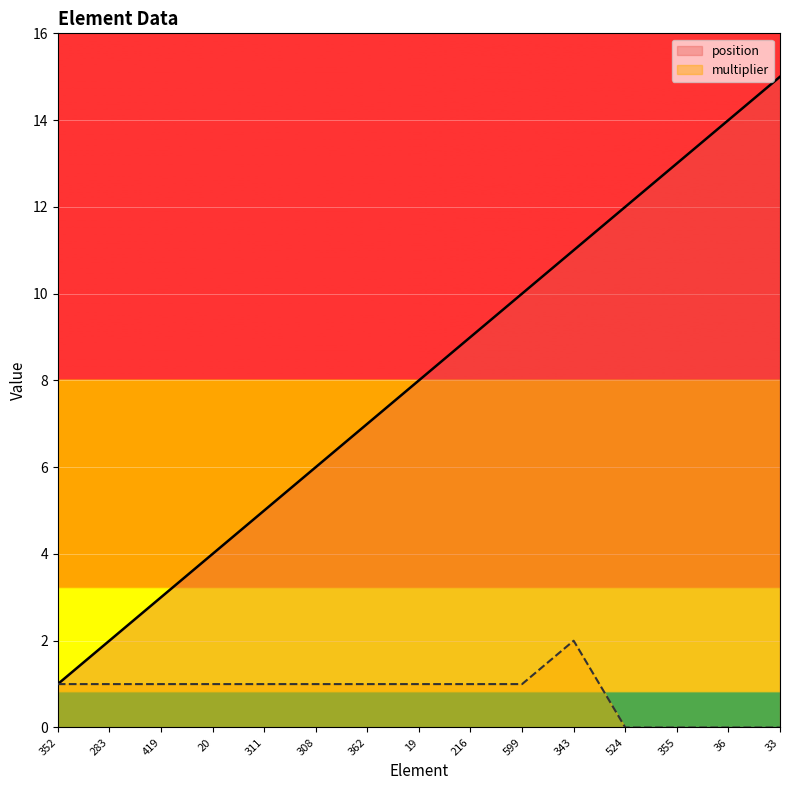

What is the label of the 12th point from the left?

524